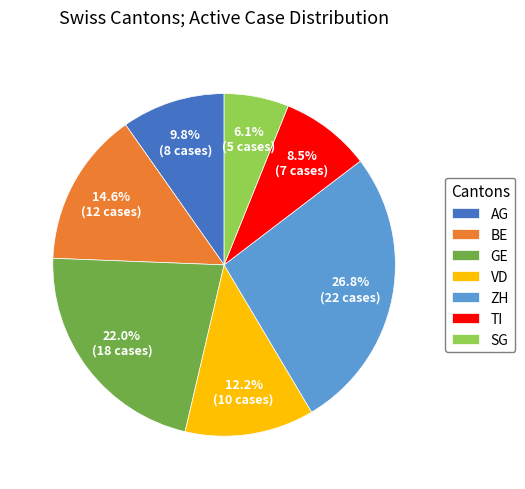

The TI slice represents 21% of the pie. True or false?

False